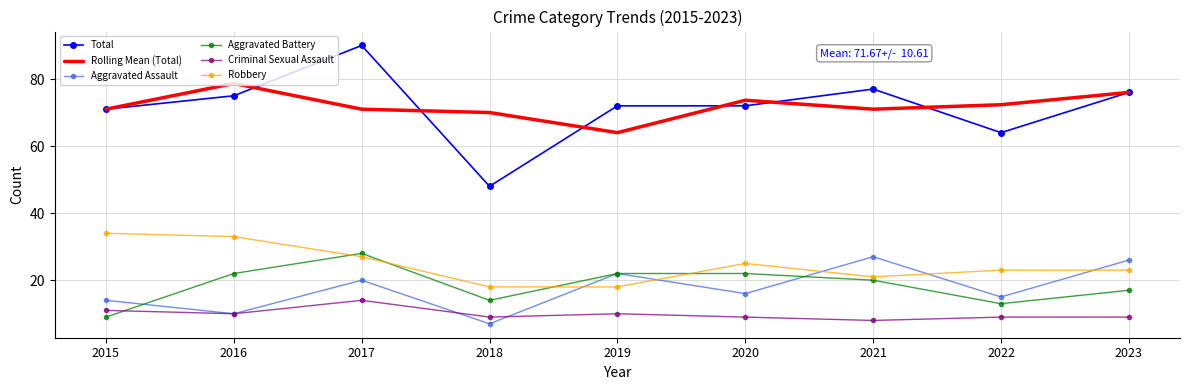

Between 2016 and 2019, which series saw the biggest shift?

Robbery